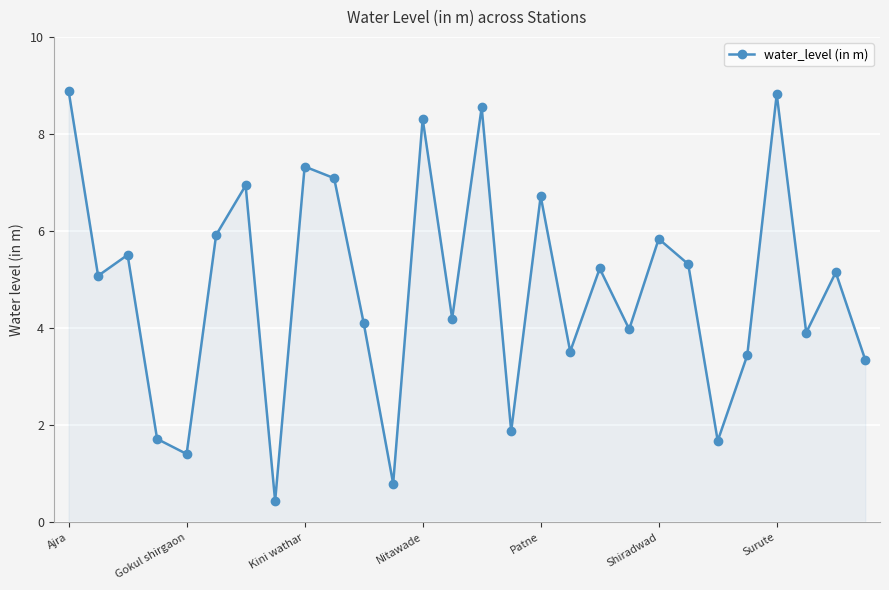

What is the difference between the second highest and second lowest values?

8.0